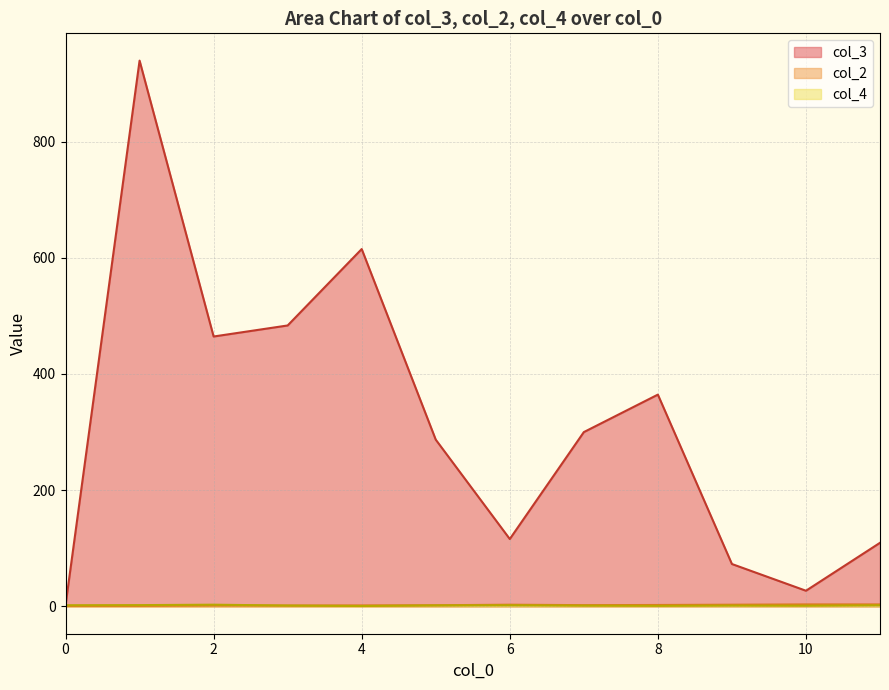

Which series has the largest total across all categories?

col_3